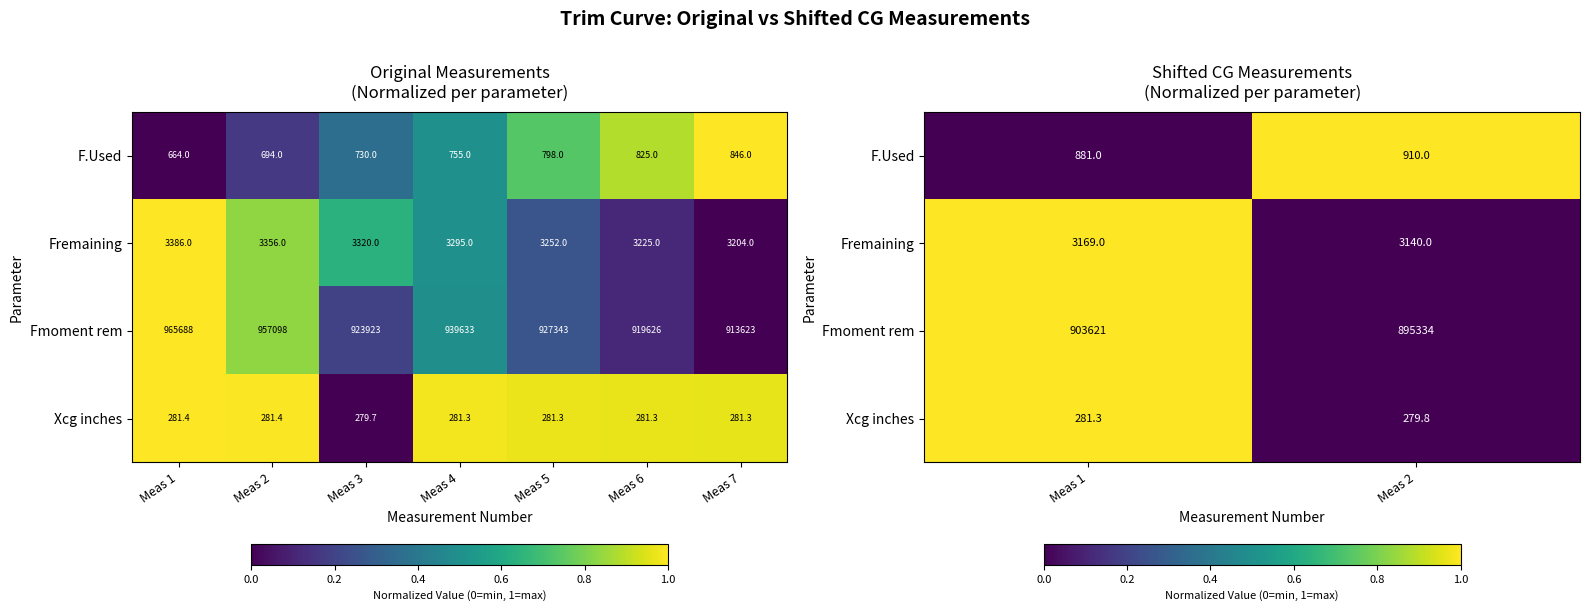

Is the value of Fremaining at Meas 1 greater than the value of F.Used at Meas 1?

Yes